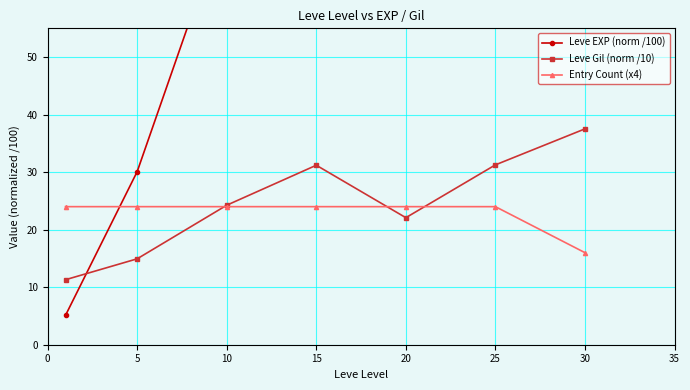

What is the smallest value displayed?

5.1